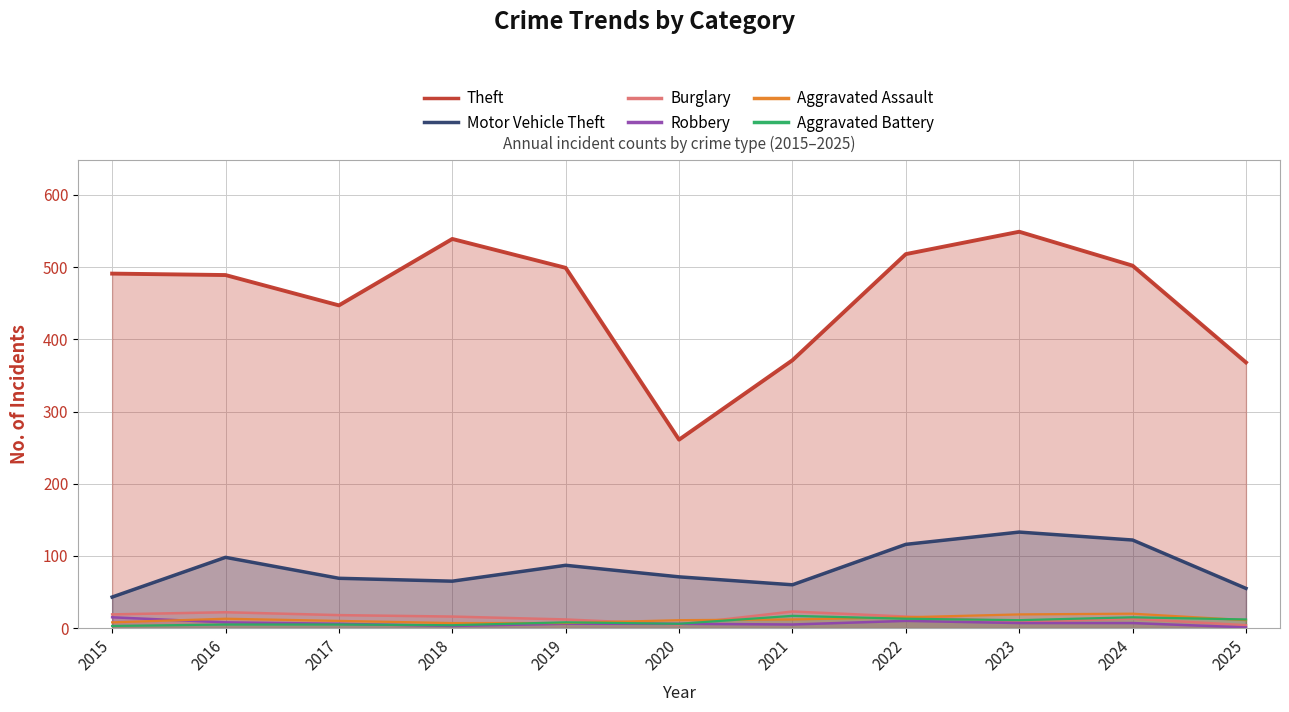

At 2019, list the series in order from smallest to largest.

Robbery, Aggravated Assault, Aggravated Battery, Burglary, Motor Vehicle Theft, Theft